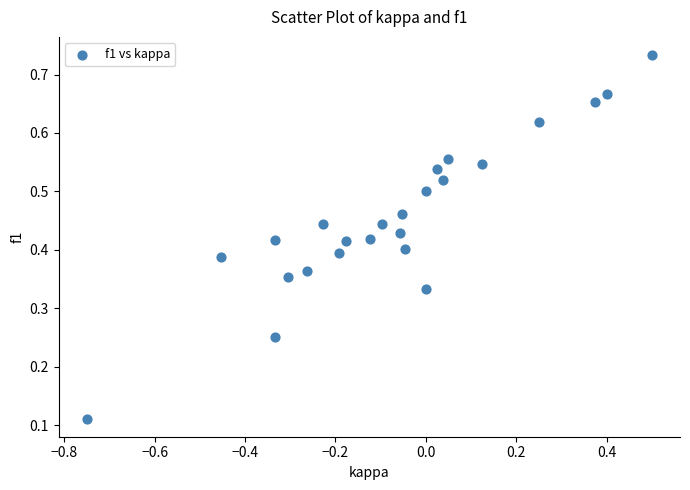

What is the range of X values (max minus min)?

1.2